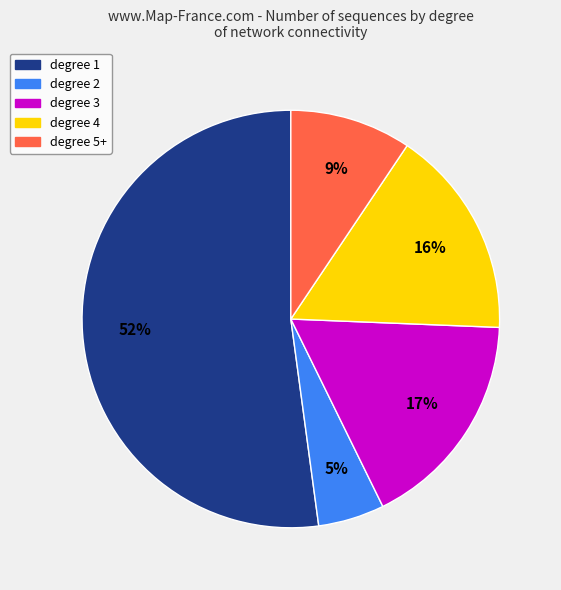

Does degree 4 represent more than half of the total?

No